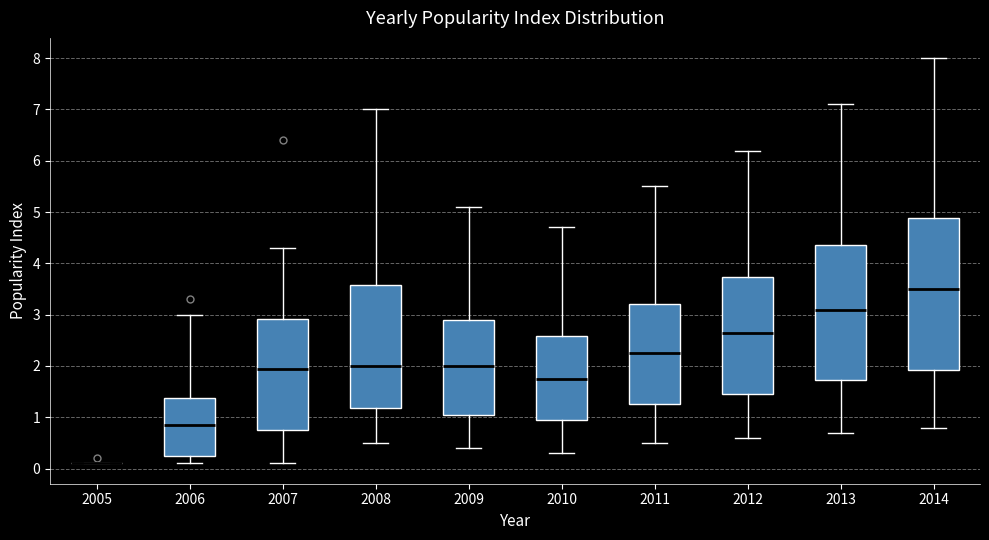

Which box is the tallest, from its lower edge to its upper edge?

2014